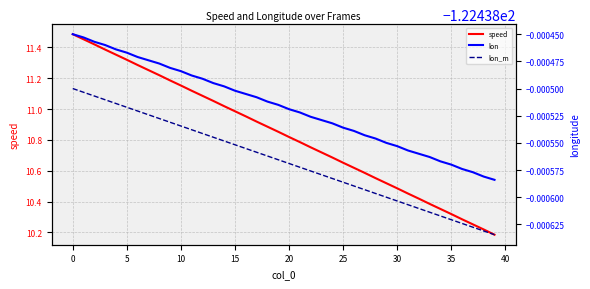

What is the sum of all lon values?

-4897.5